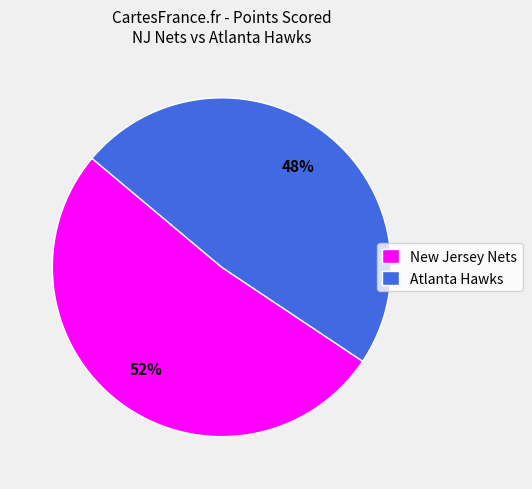

To the nearest percent, what percentage of the pie is Atlanta Hawks?

48%